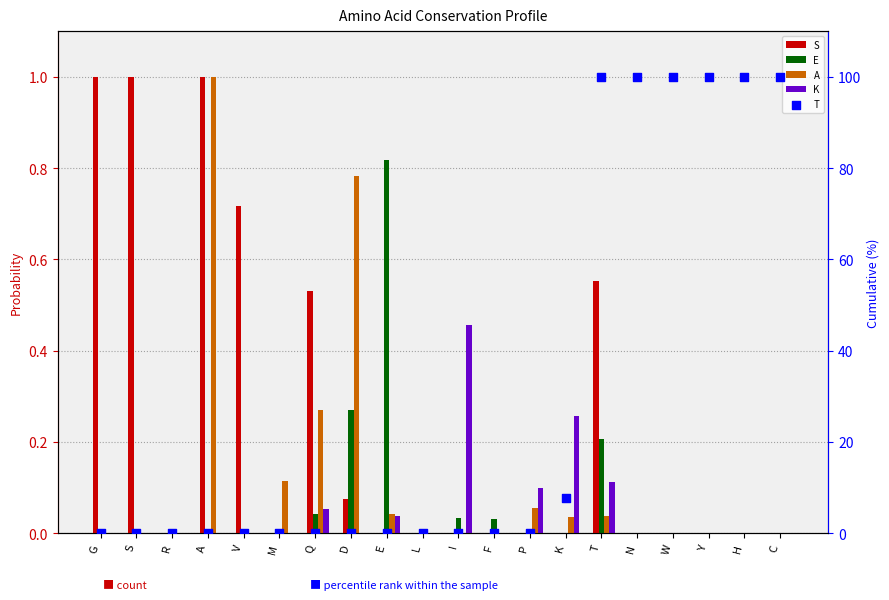

At which category is the sum across all series the highest?

T